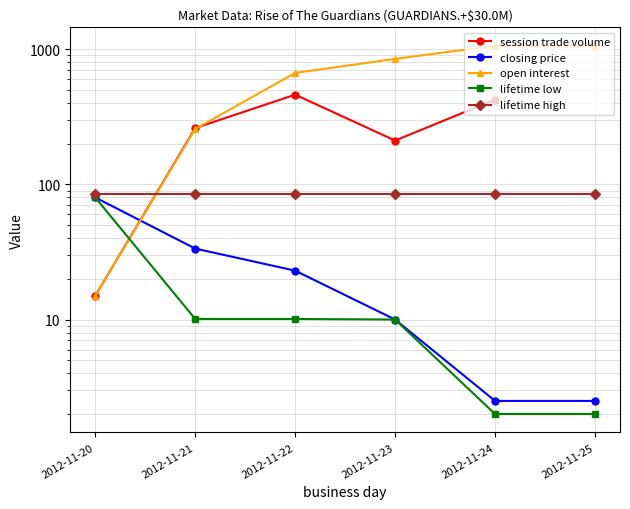

What is the value of the closing price point at the 3rd from the left?

23.0